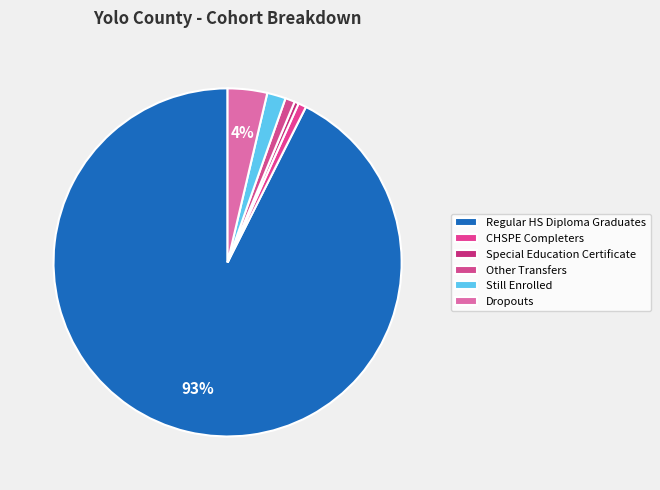

Count the number of slices in the pie.

6